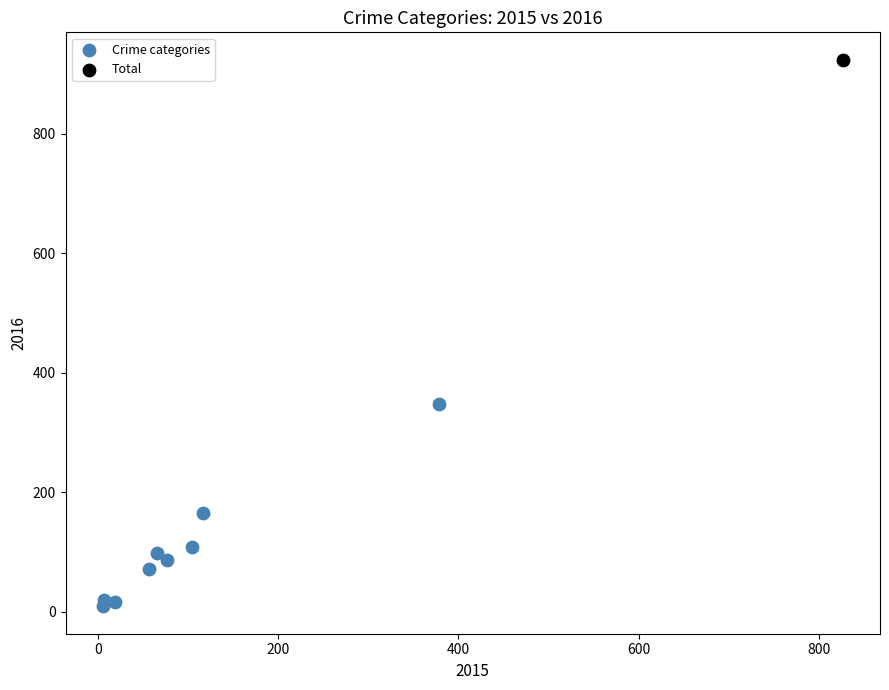

What are all the series names shown in the legend?

Crime categories, Total